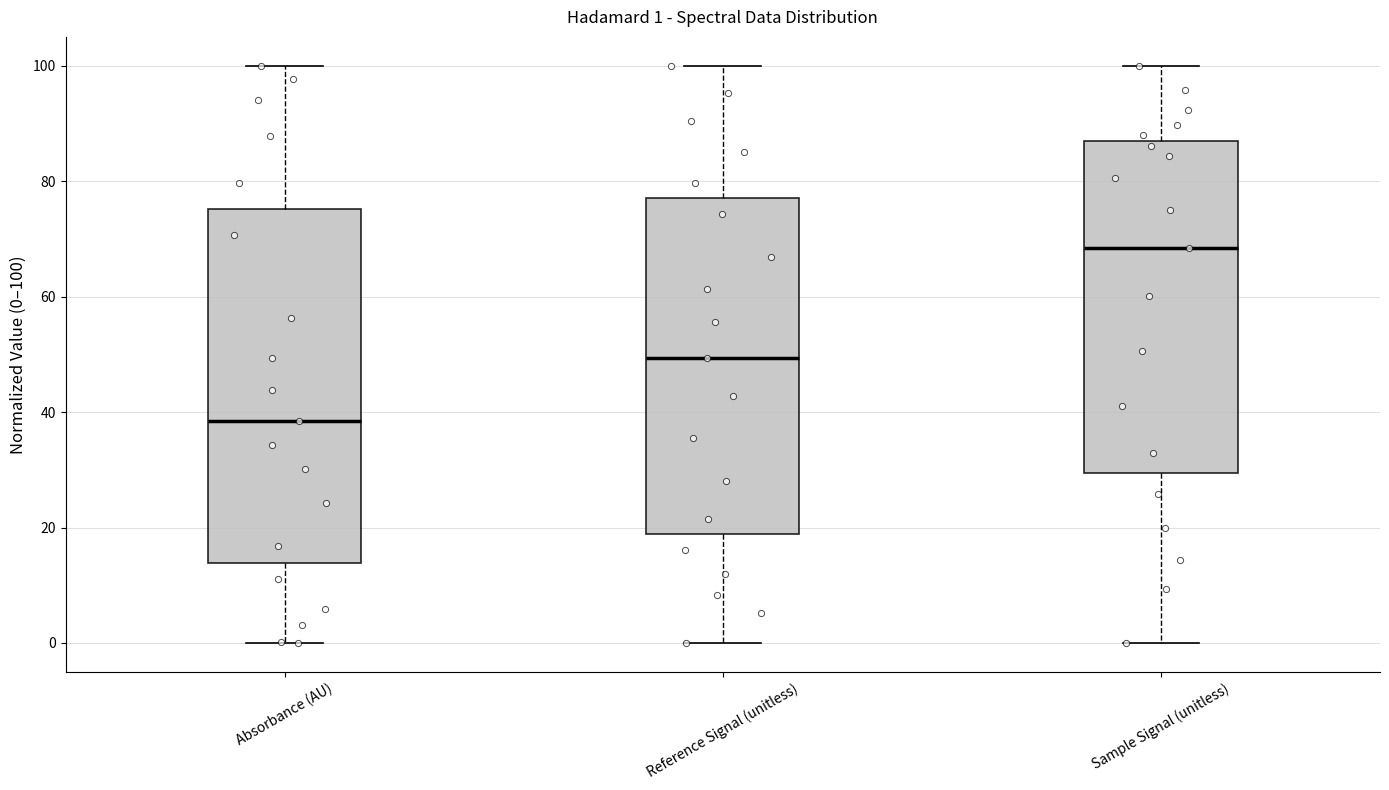

Comparing the boxes themselves (not the whiskers), which one is the tallest?

Absorbance (AU)